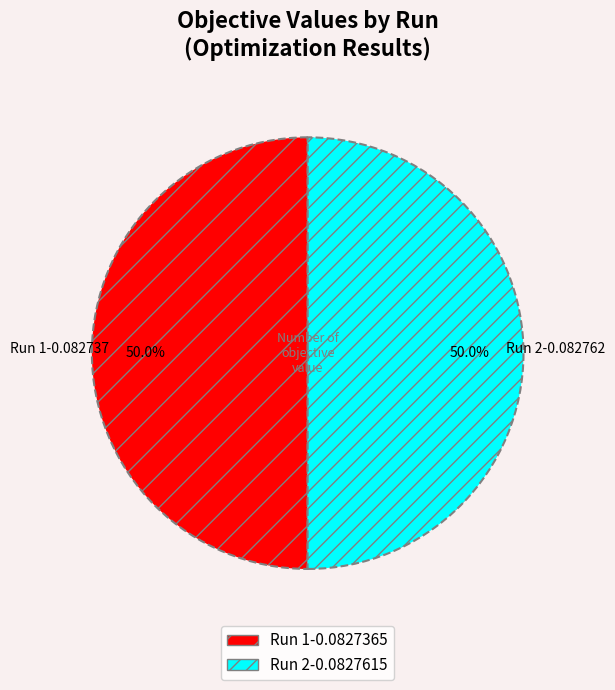

Combined, what portion of the pie is Run 2 and Run 1?

100.0%